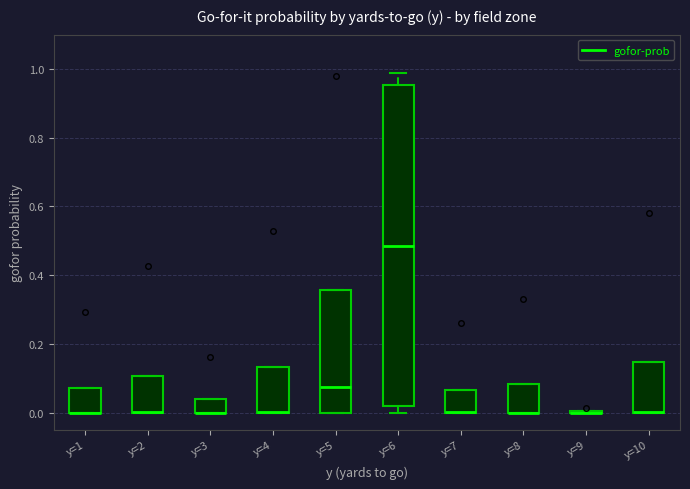

Which box is the tallest, from its lower edge to its upper edge?

y=6